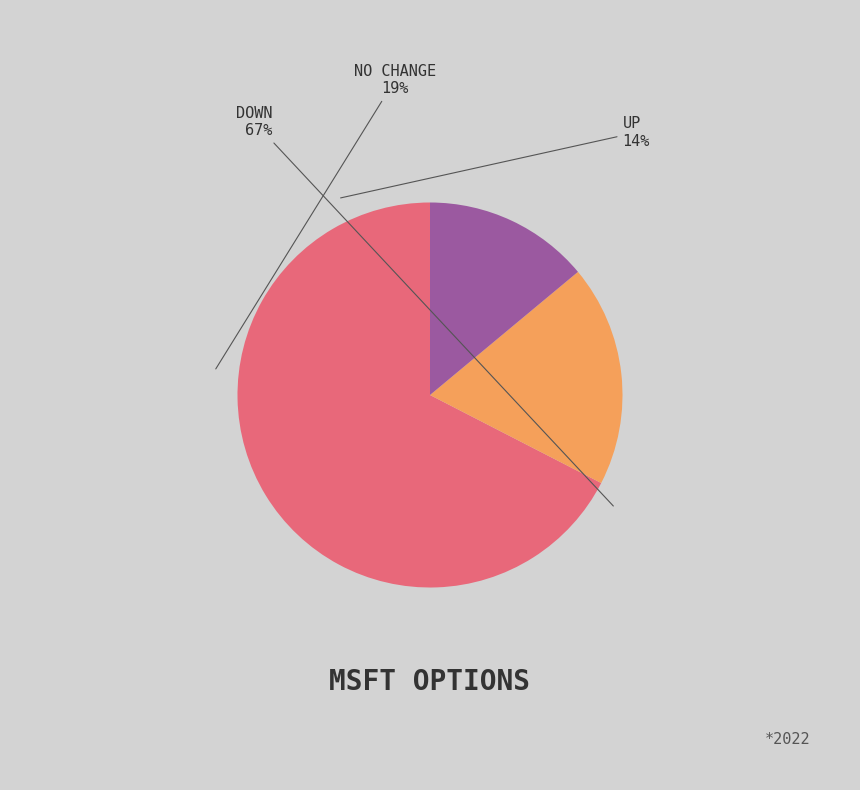

Count the number of slices in the pie.

3